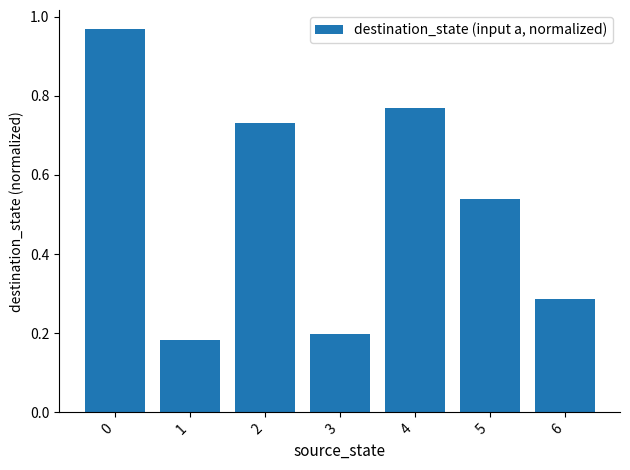

Is it true that the value at 0 is 0.3?

False